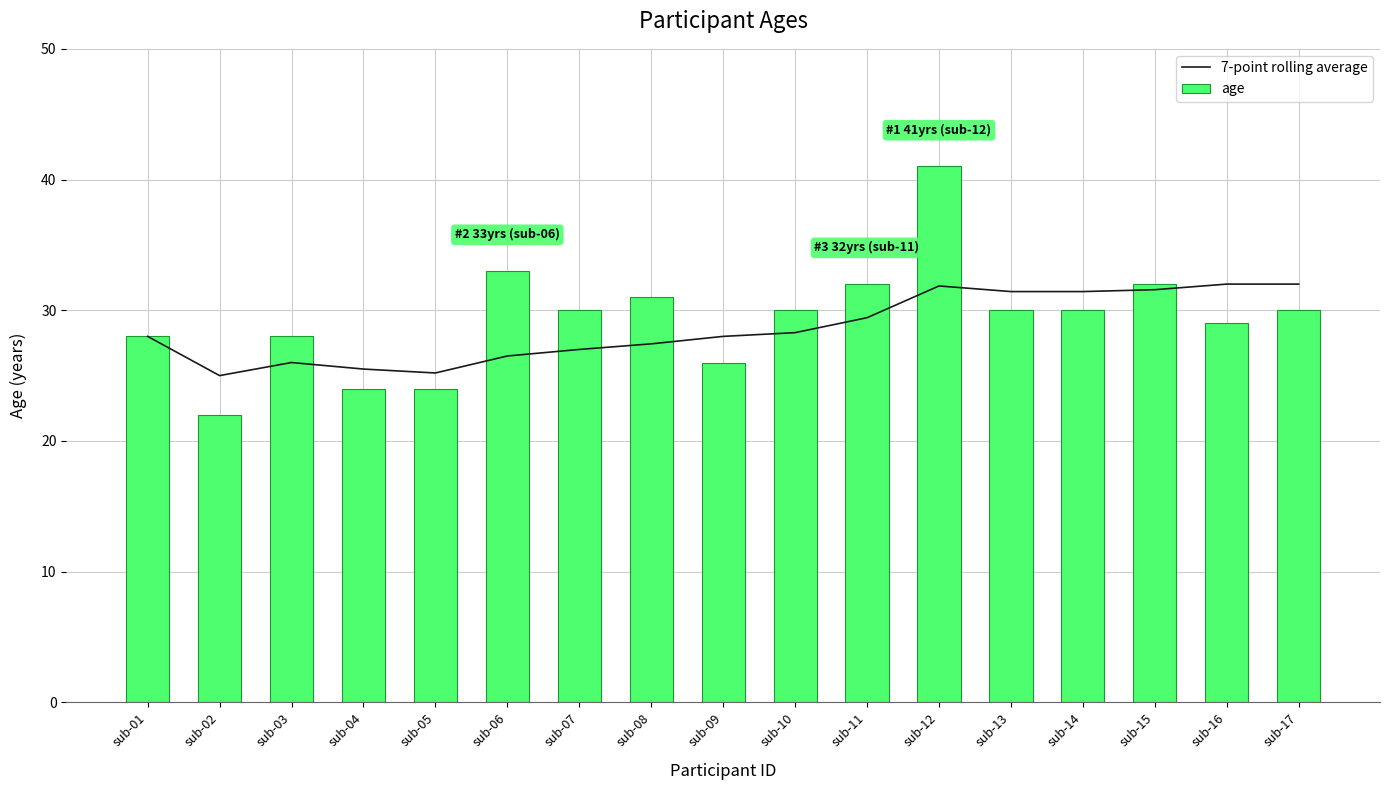

What is the difference between the maximum and second lowest values in the 7-point rolling average series?

6.8